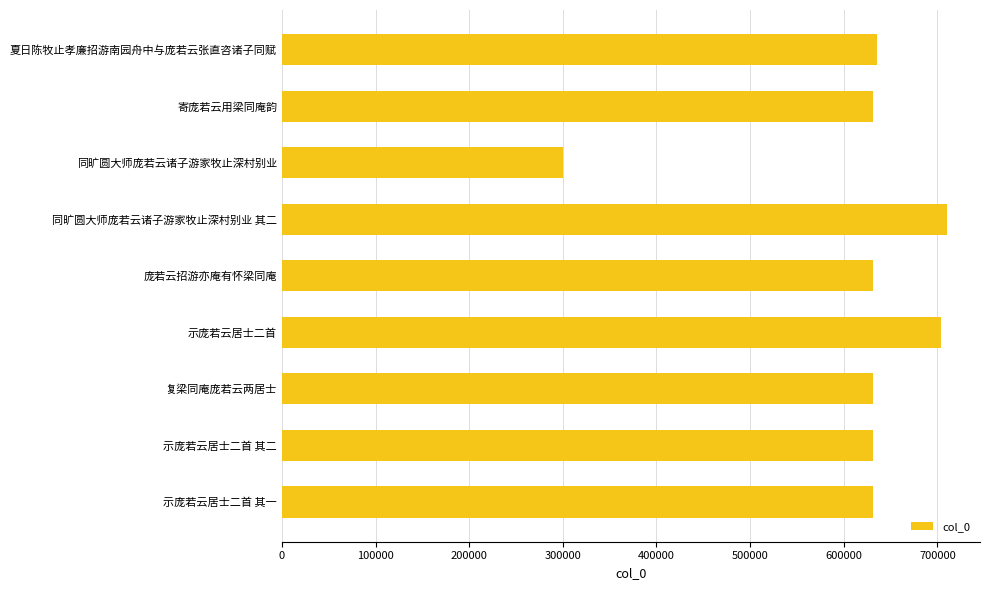

Is it true that the value at 示庞若云居士二首 其一 is 631500?

True